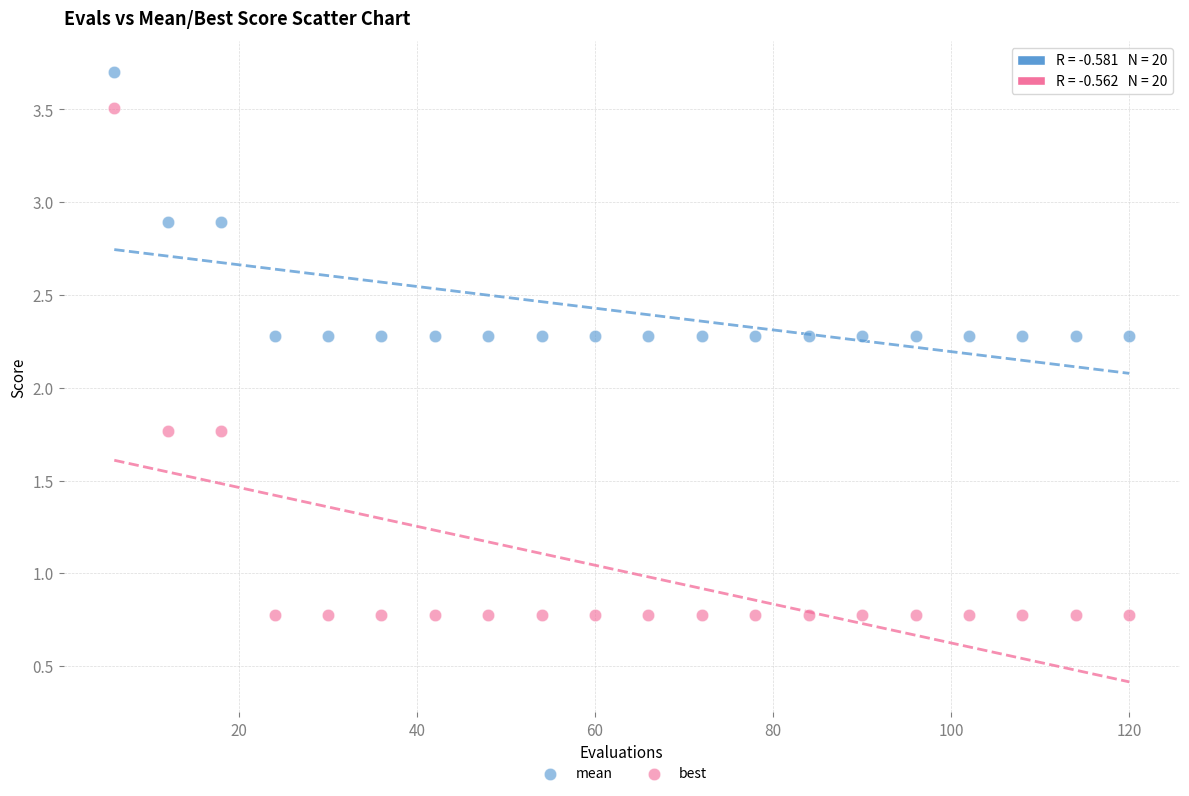

Which series reaches the maximum Y coordinate?

mean